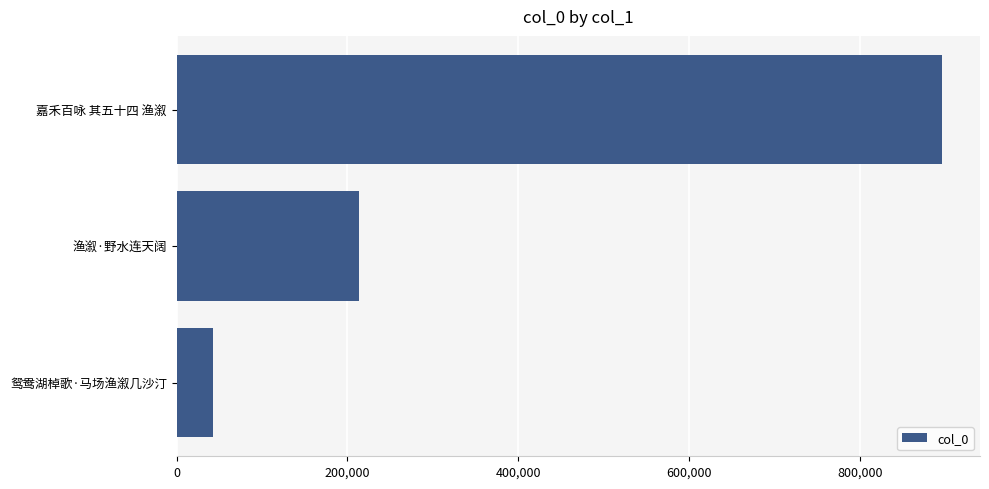

Does the chart contain stacked bars?

No